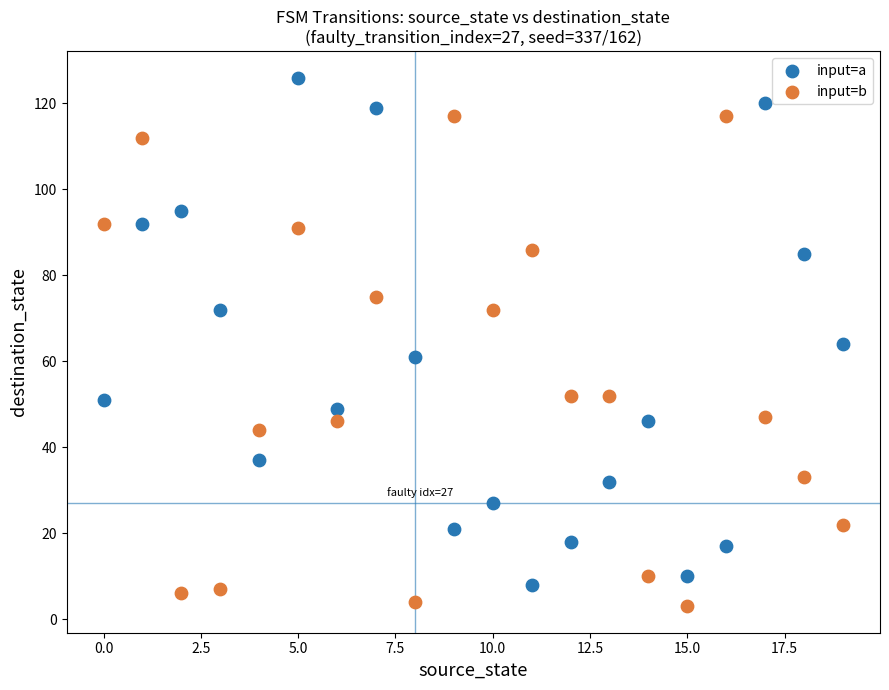

In the input=a series, what Y value is closest to 67?

64